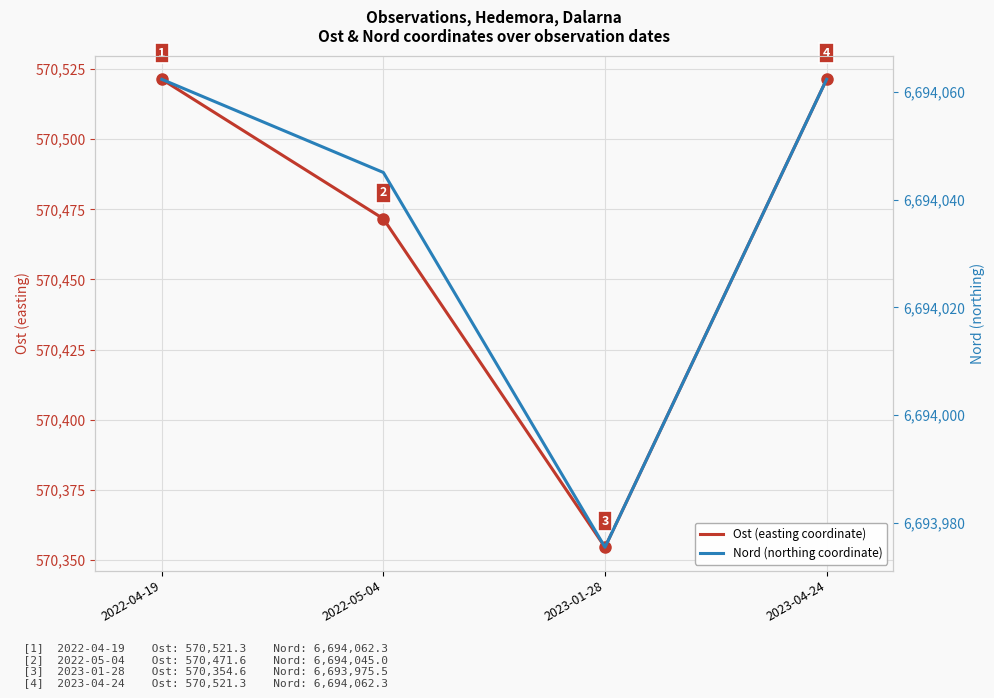

What is the difference between the maximum and second lowest values in the Nord (northing coordinate) series?

17.3